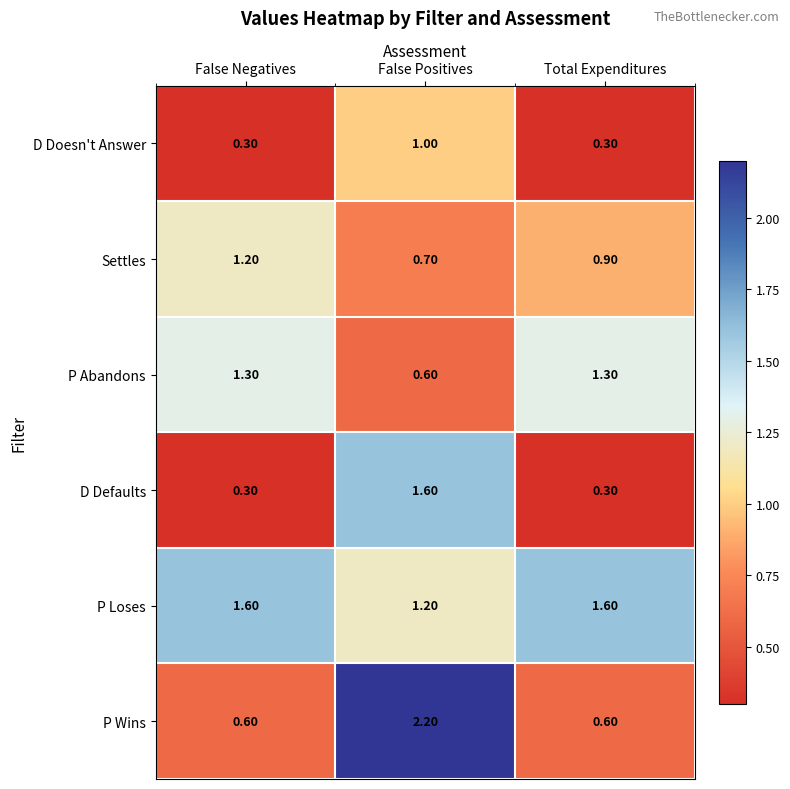

What is the average value of the Settles series?

0.9